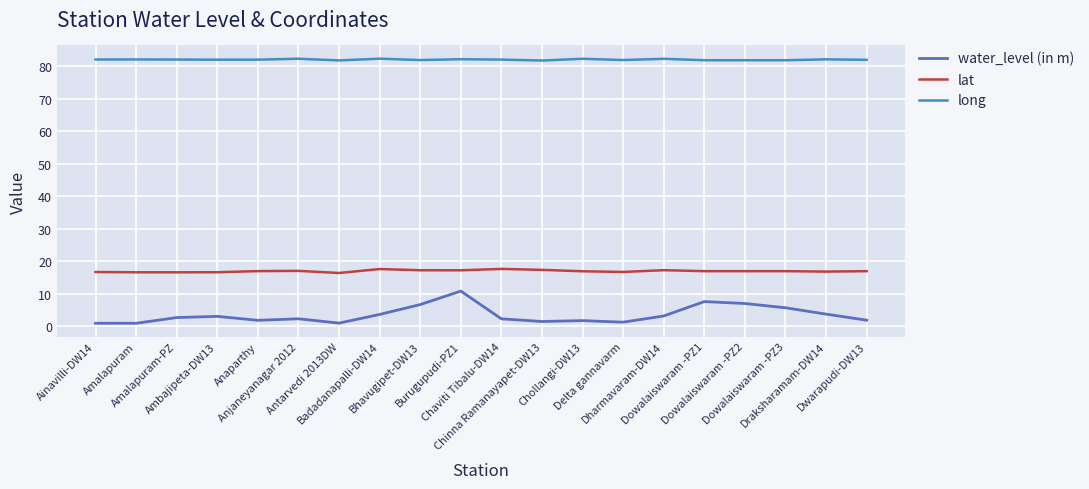

Which series has the largest total across all categories?

long